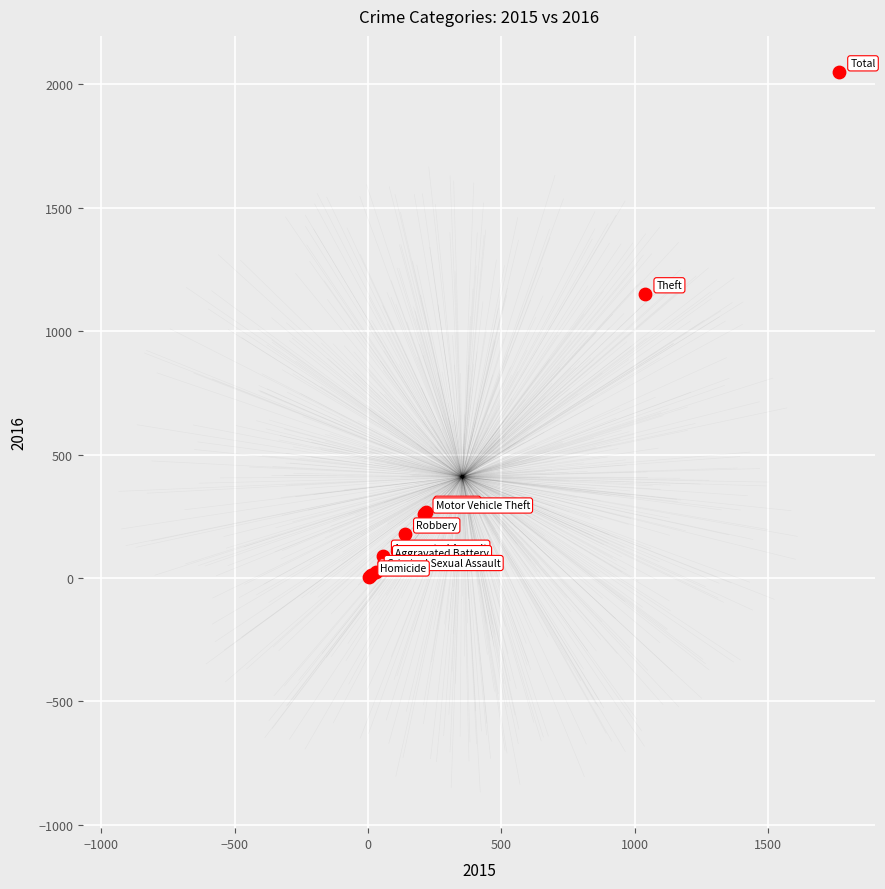

What Y value in the scatter plot is closest to 1027?

1151